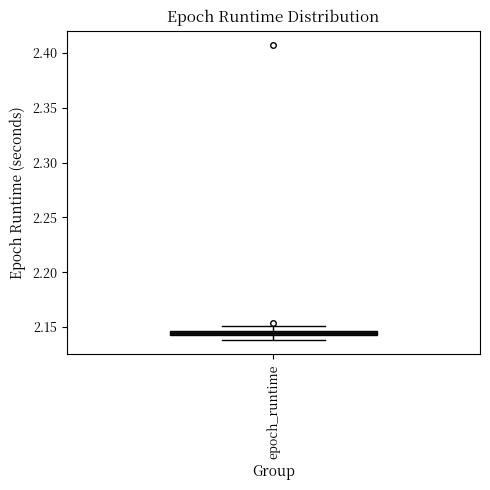

Where is the upper edge of the box for epoch_runtime on the y-axis? The values are not printed on the chart, so give them approximately, as read against the axis.

2.145